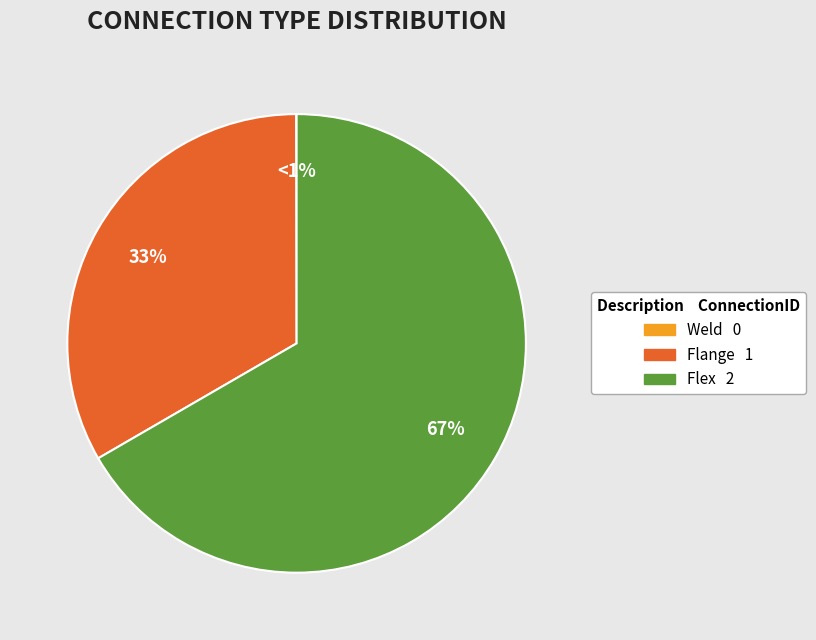

To the nearest percent, what portion does Flex represent?

67%